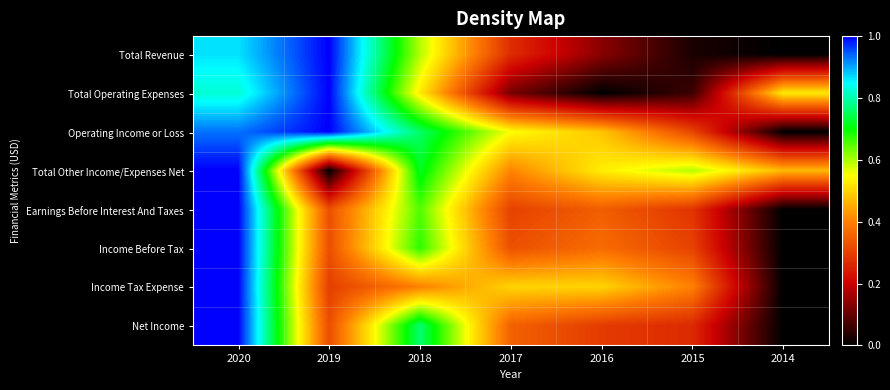

Reading right to left, what are all the values shown in this chart?

Total Revenue: 2014=0.0	2015=0.0	2016=0.1	2017=0.3	2018=0.6	2019=1.0	2020=0.9
Total Operating Expenses: 2014=0.5	2015=0.1	2016=0.0	2017=0.1	2018=0.5	2019=1.0	2020=0.8
Operating Income or Loss: 2014=0.0	2015=0.3	2016=0.5	2017=0.6	2018=0.8	2019=1.0	2020=0.9
Total Other Income/Expenses Net: 2014=0.5	2015=0.6	2016=0.5	2017=0.4	2018=0.7	2019=0.0	2020=1.0
Earnings Before Interest And Taxes: 2014=0.0	2015=0.3	2016=0.3	2017=0.3	2018=0.7	2019=0.3	2020=1.0
Income Before Tax: 2014=0.0	2015=0.3	2016=0.4	2017=0.3	2018=0.7	2019=0.3	2020=1.0
Income Tax Expense: 2014=0.0	2015=0.4	2016=0.5	2017=0.5	2018=0.4	2019=0.3	2020=1.0
Net Income: 2014=0.0	2015=0.3	2016=0.3	2017=0.4	2018=0.8	2019=0.3	2020=1.0